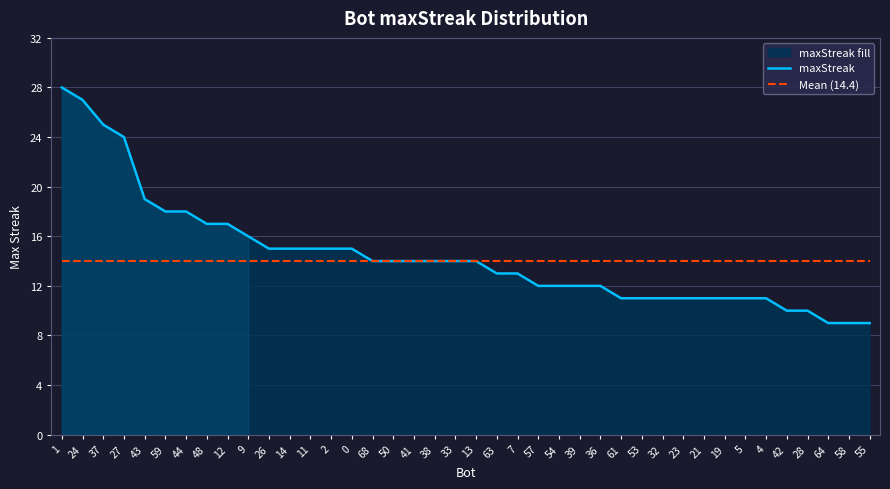

Which has a higher value, 53 or 23?

53